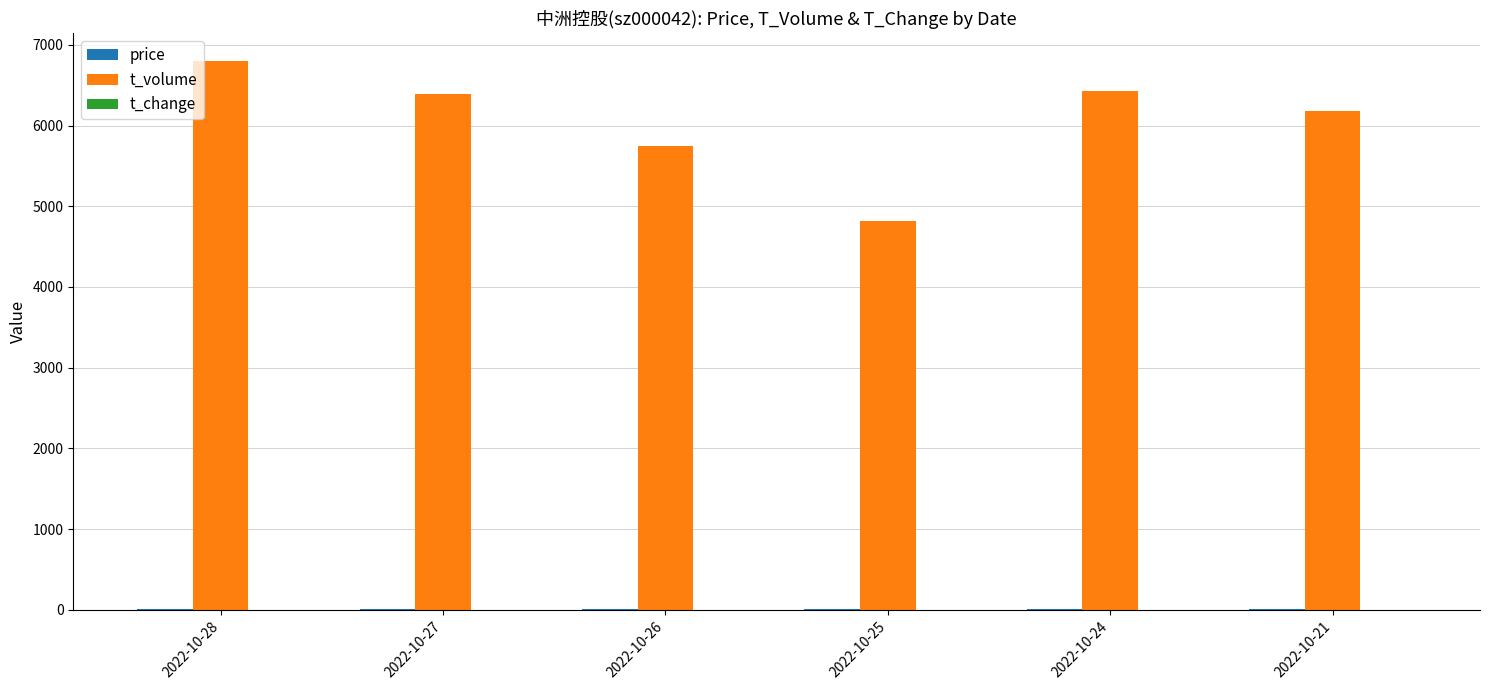

At which category does the chart reach its peak across all series?

2022-10-28